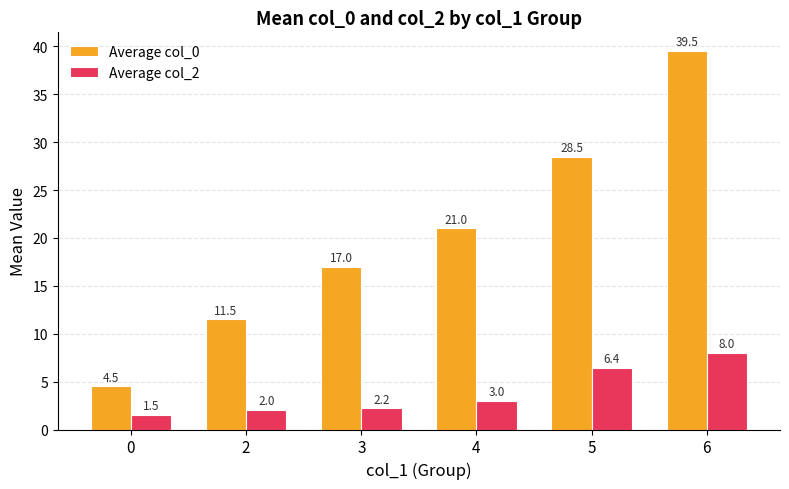

At 4, list the series in order from smallest to largest.

Average col_2, Average col_0